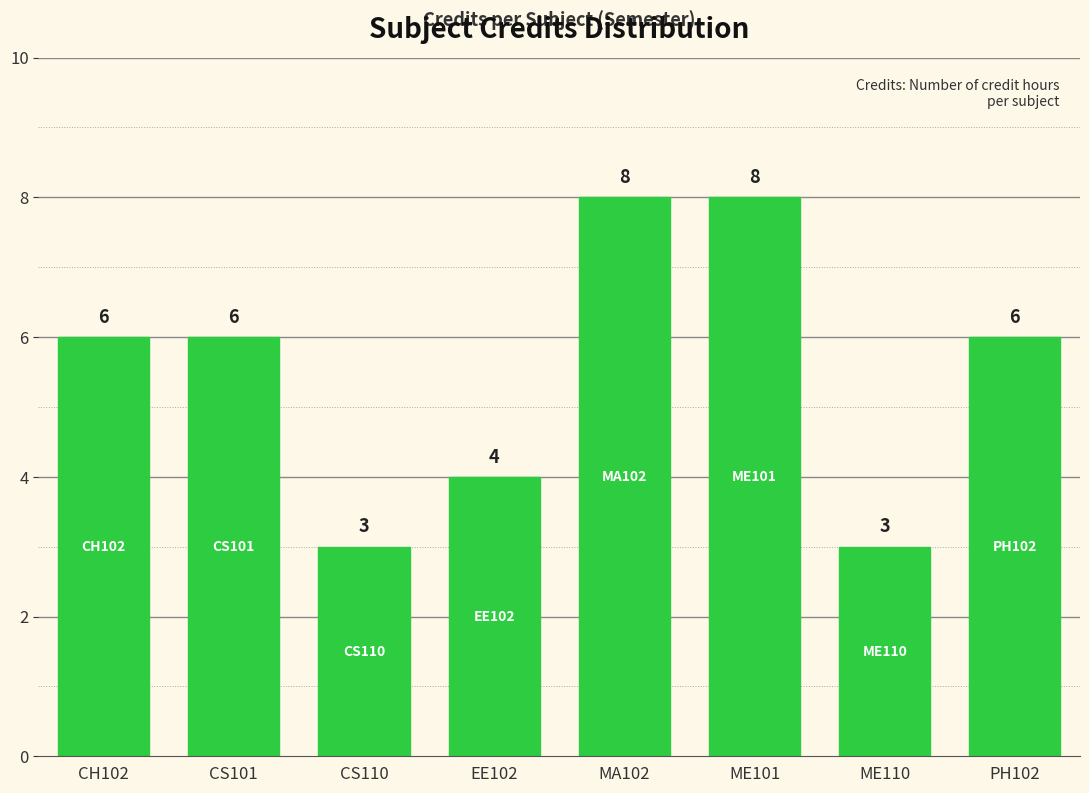

What is the change in value from CS110 to MA102?

+5